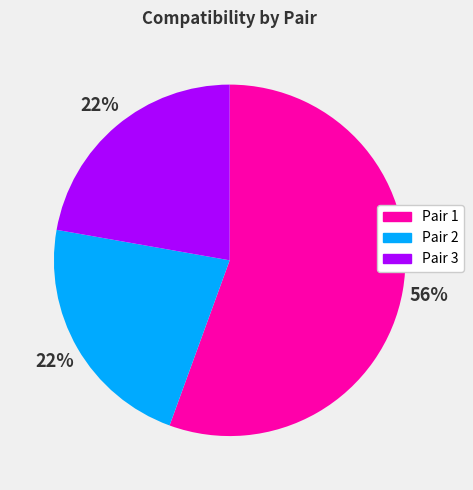

Does Pair 1 represent more than half of the total?

Yes